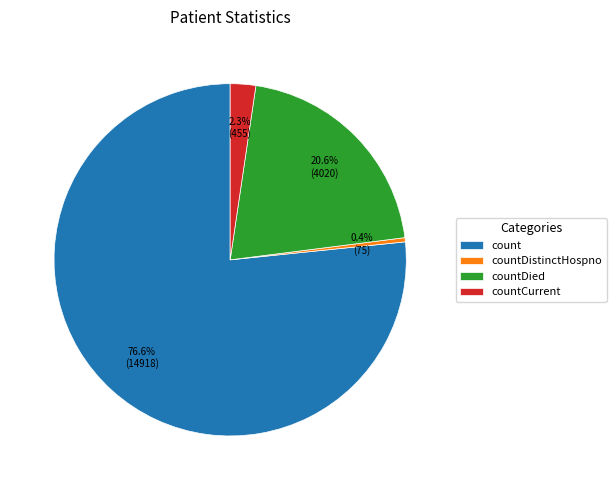

Which category has the biggest portion of the pie?

count